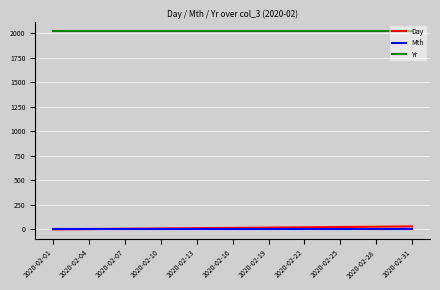

What is the maximum value for Yr?

2020